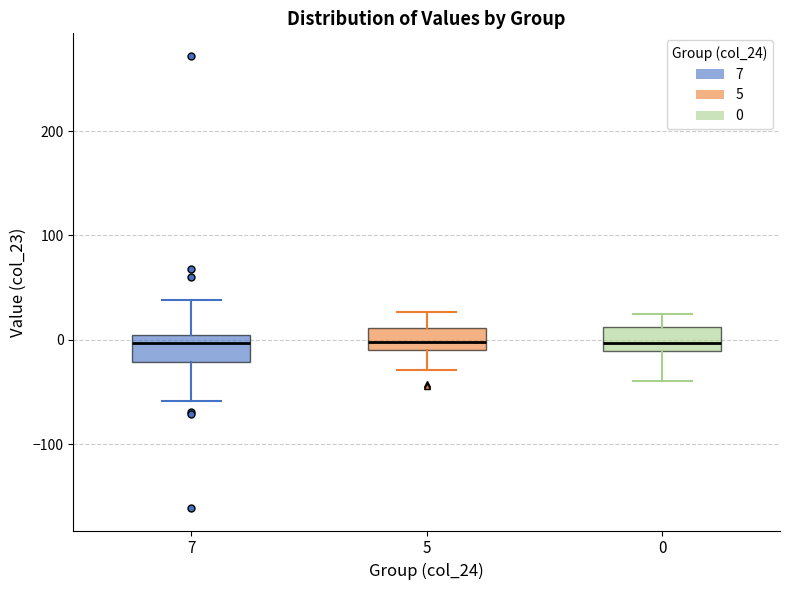

Reading left to right, read every box against the y-axis: the position of its median line, the range the box covers, and the ends of its whiskers. The values are not printed on the chart, so give them approximately, as read against the axis.

7: median 0 (just below the box's upper edge), box -20 to 0, whiskers -60 to 40
5: median 0, box -10 to 10, whiskers -30 to 30
0: median 0, box -10 to 10, whiskers -40 to 30